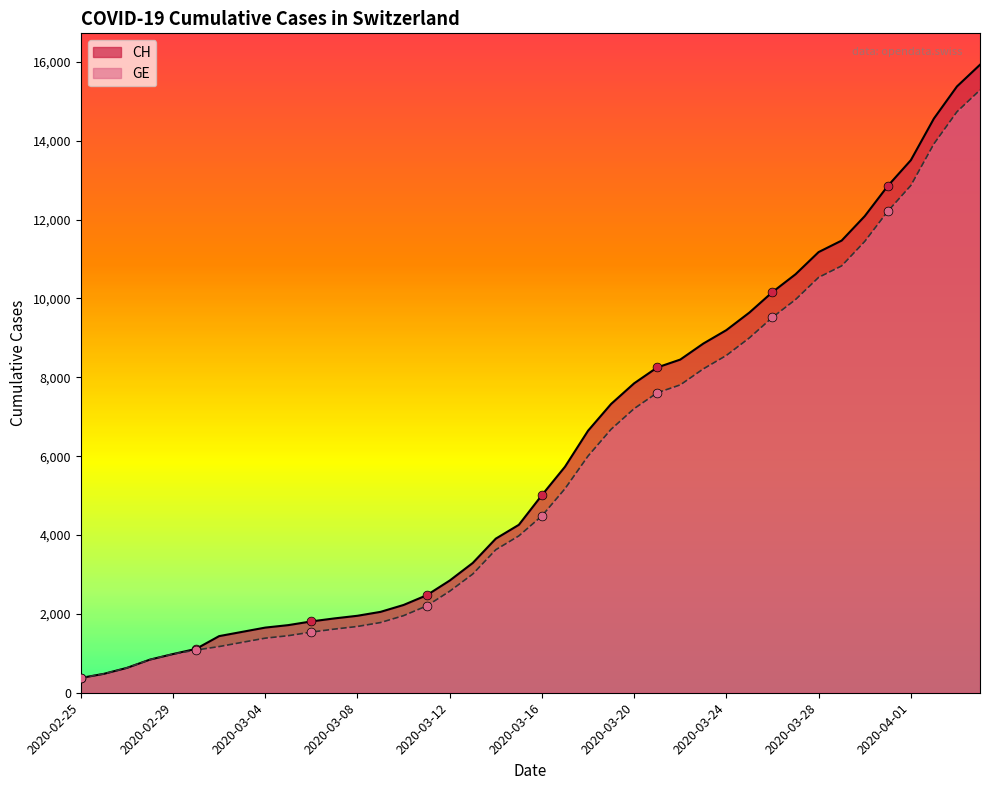

At which category is the sum across all series the highest?

2020-04-04